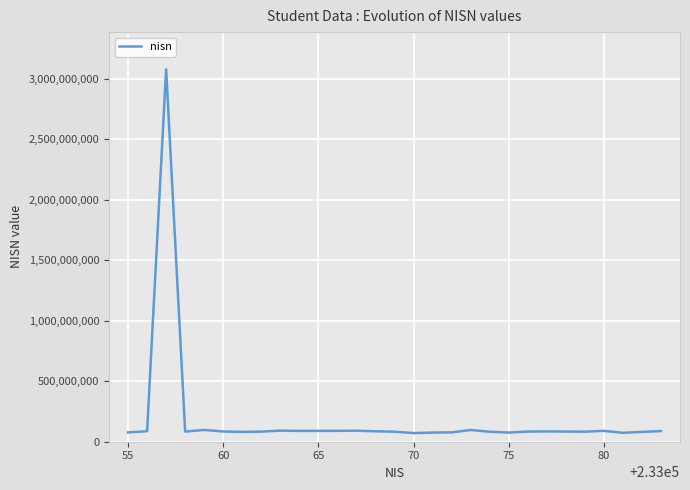

What is the difference between the maximum and minimum values?

3008069132